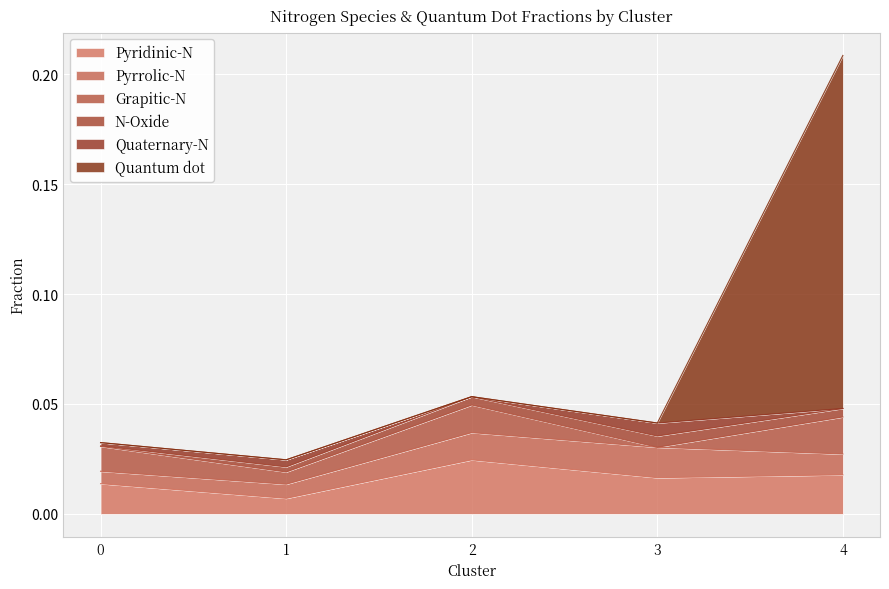

Count the Pyrrolic-N values in the range 0 to 1.

5